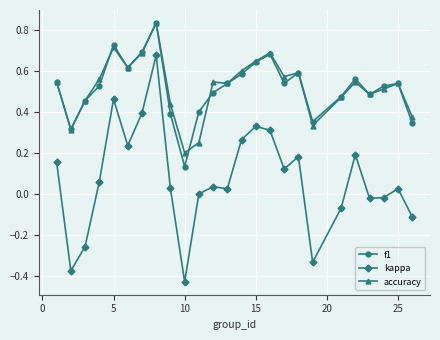

True or false: kappa and accuracy intersect in this chart.

False